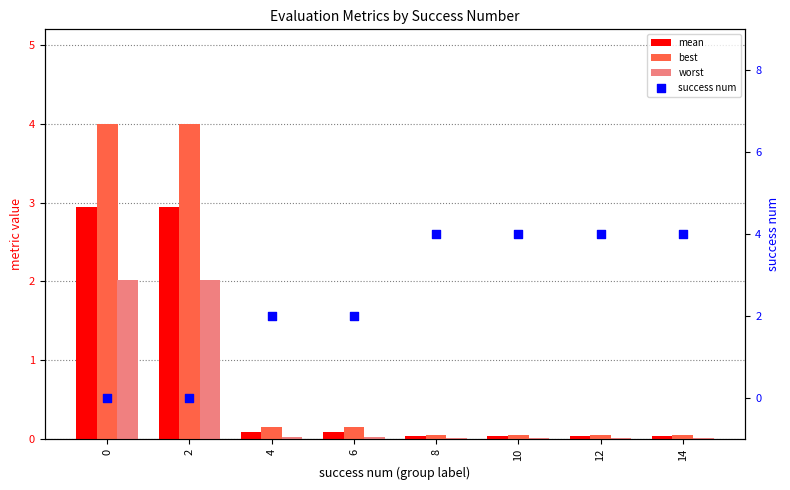

Which series contains the highest Y value?

success num